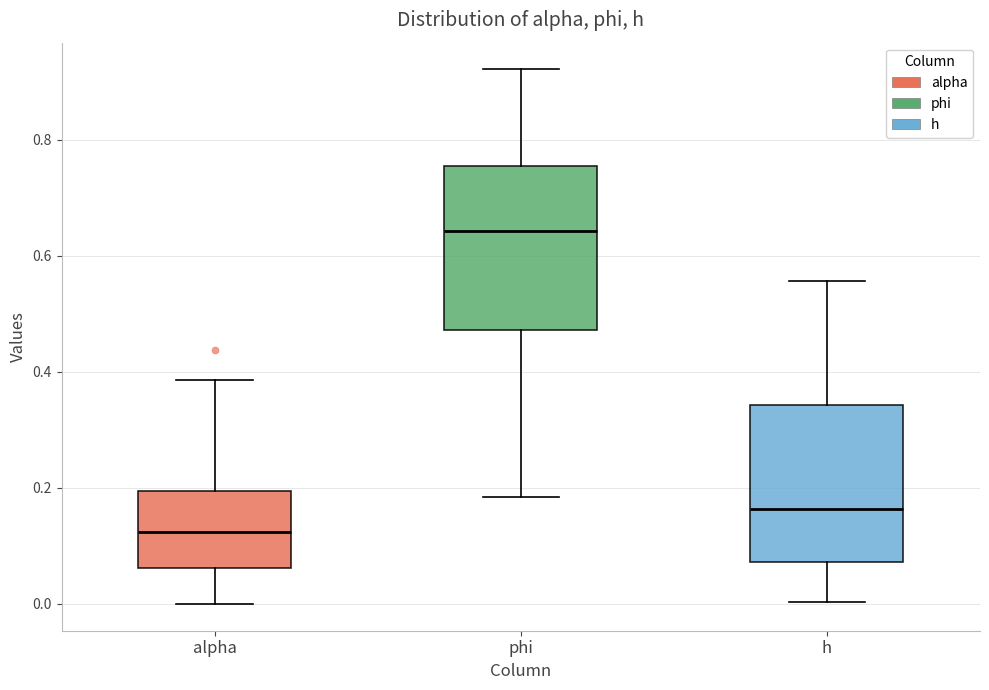

Where does the median line of the box for phi sit on the y-axis? The values are not printed on the chart, so give them approximately, as read against the axis.

0.64